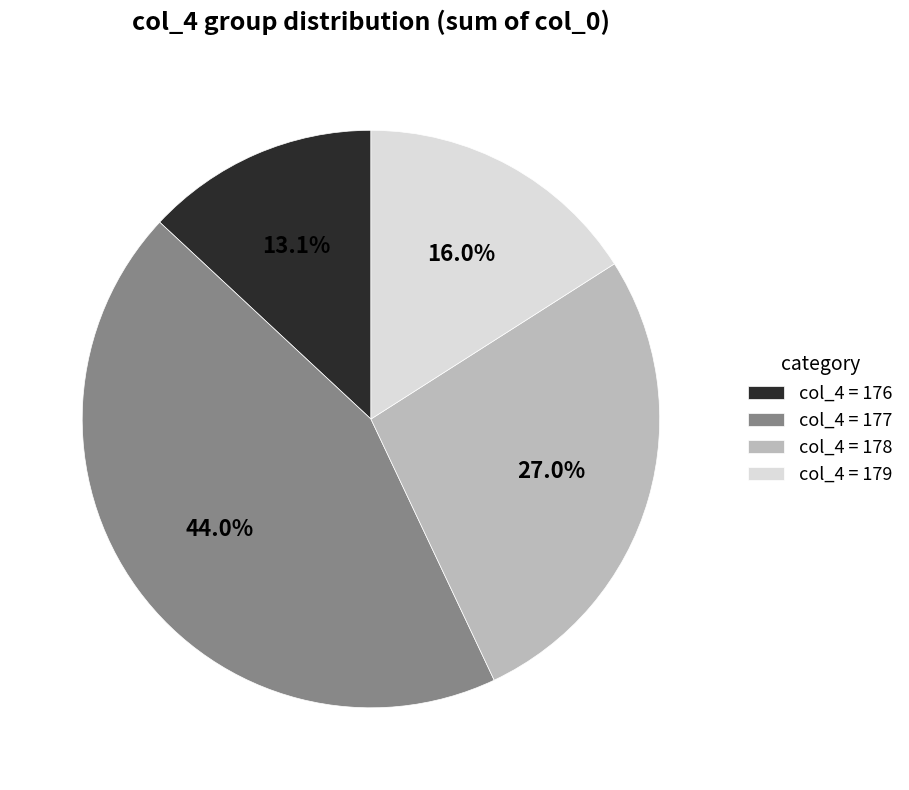

What percentage do col_4 = 179 and col_4 = 178 together represent?

43.0%